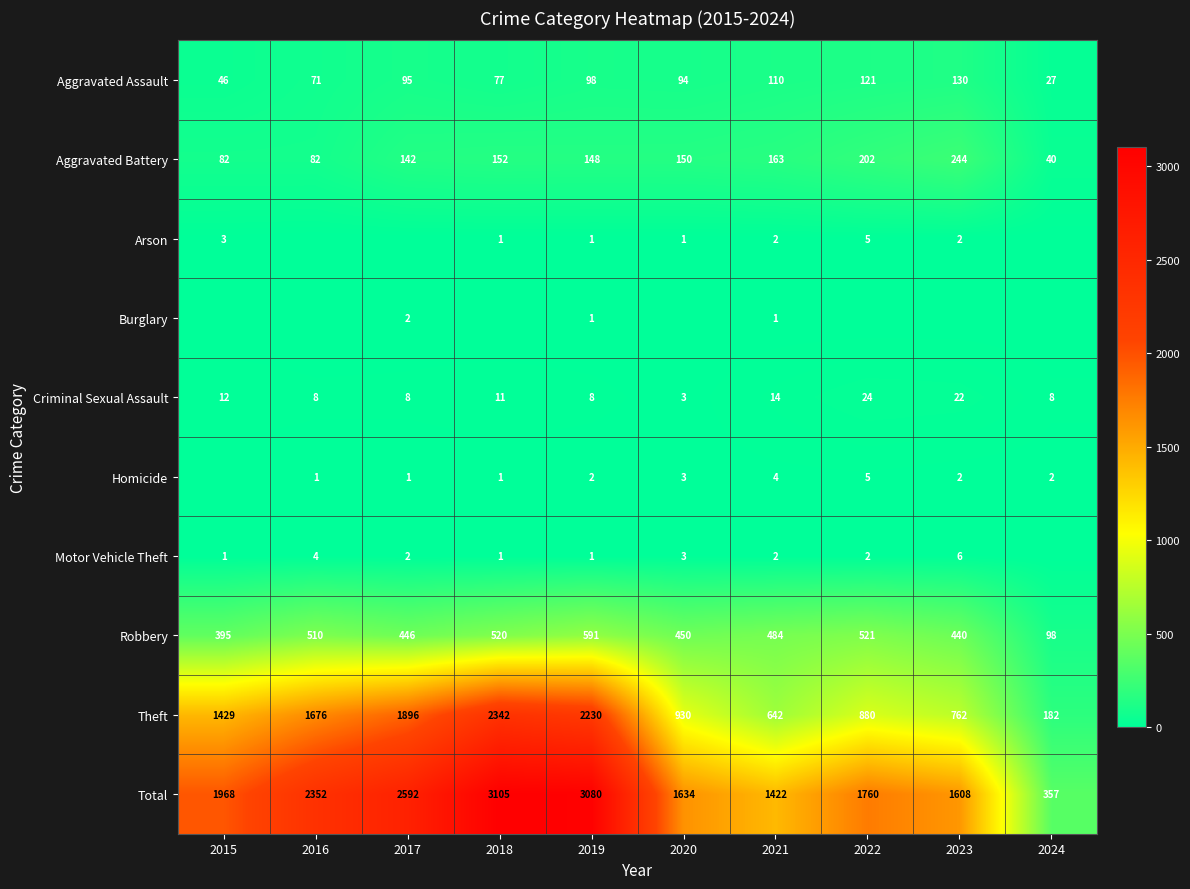

Is the value of Criminal Sexual Assault at 2024 greater than the value of Aggravated Assault at 2019?

No